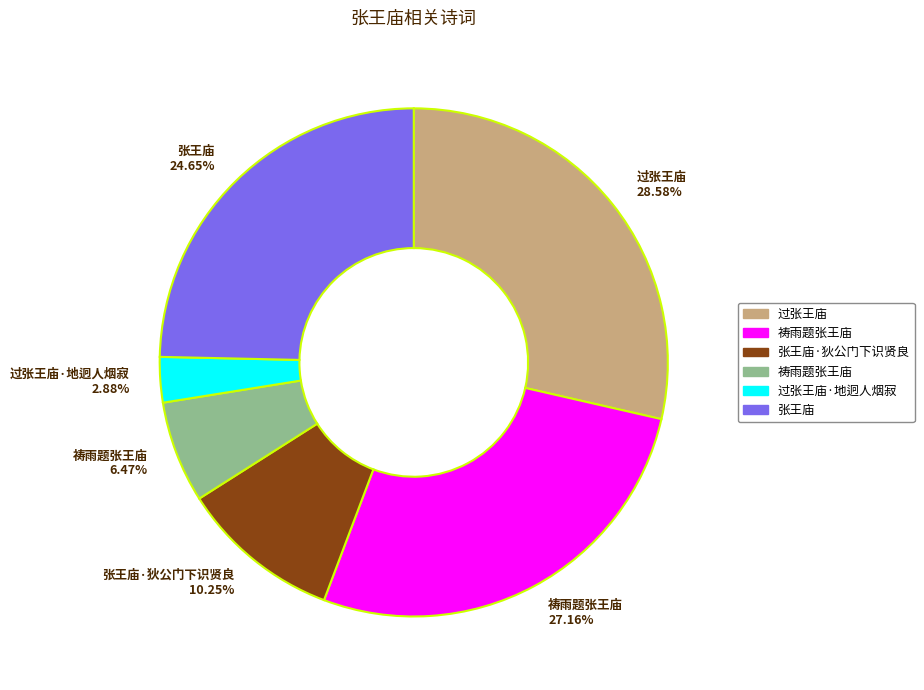

Combined, do 祷雨题张王庙 6.47% and 过张王庙 28.58% account for over 50%?

No